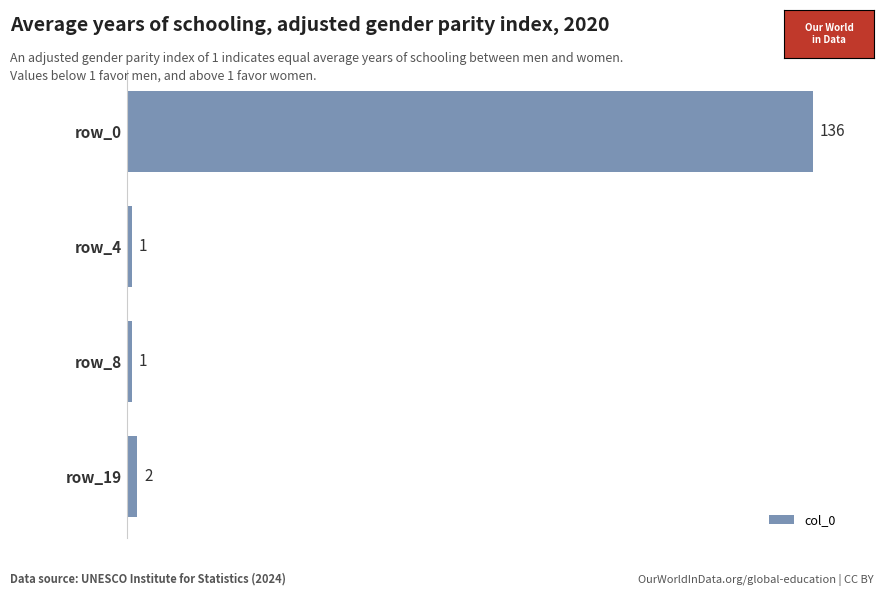

What is the difference between the maximum and minimum values?

135